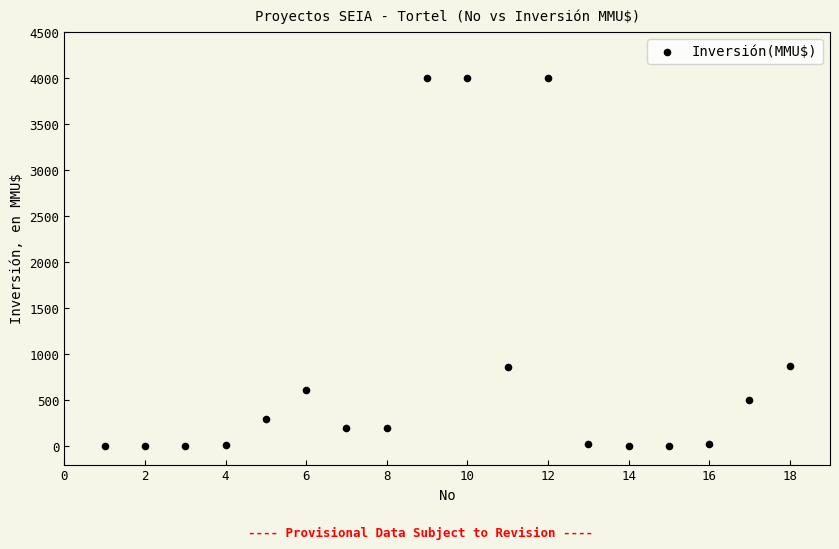

What is the range of Y values (max minus min)?

4000.0